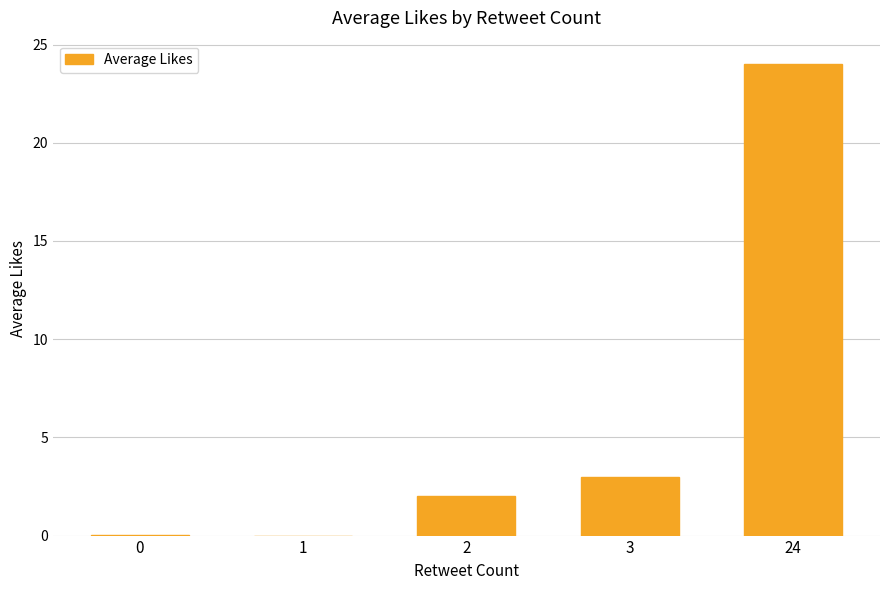

Where is the data nearest to the value 12?

3